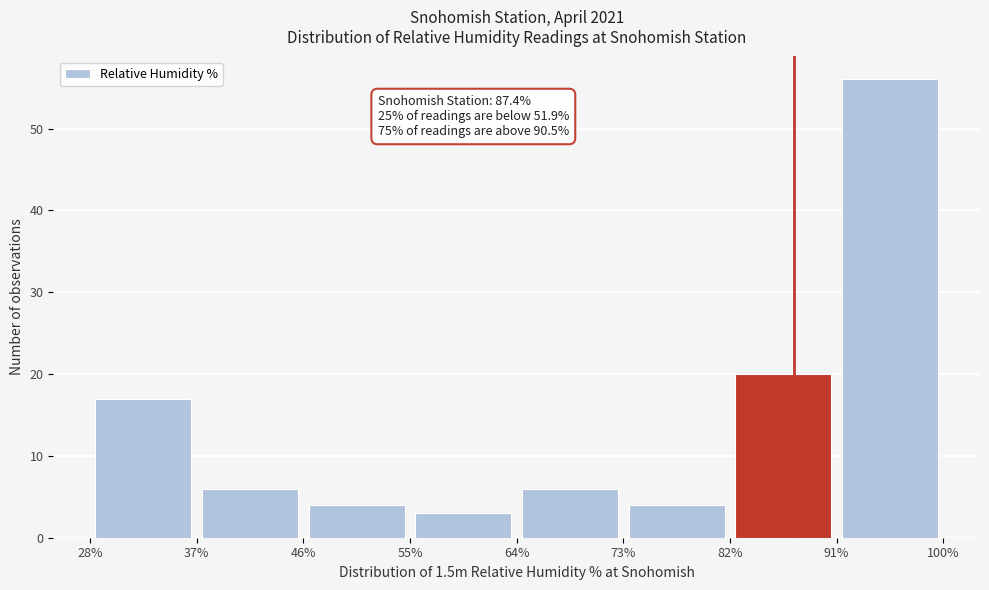

Over which range of the x-axis is the bar tallest?

91% to 100%